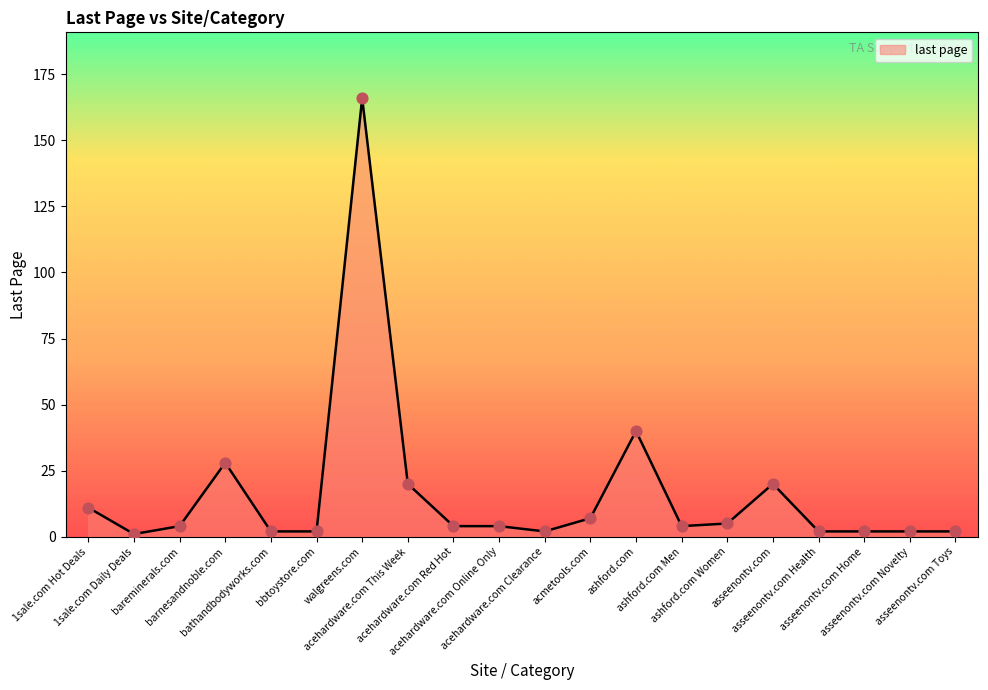

What is the ratio of the value at acehardware.com Red Hot to the value at 1sale.com Daily Deals?

4.0